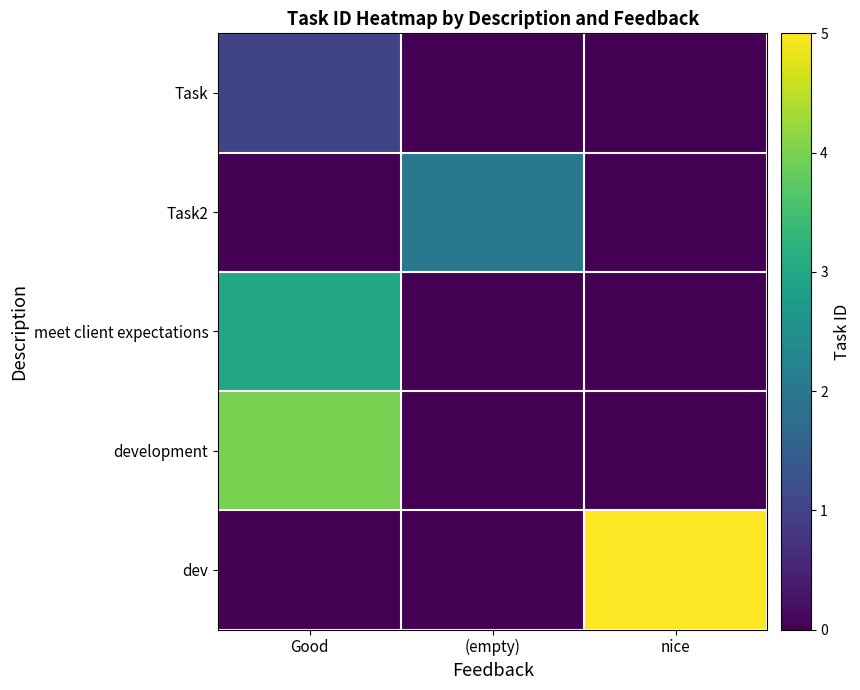

At nice, list the series in order from largest to smallest.

dev, Task, Task2, meet client expectations, development